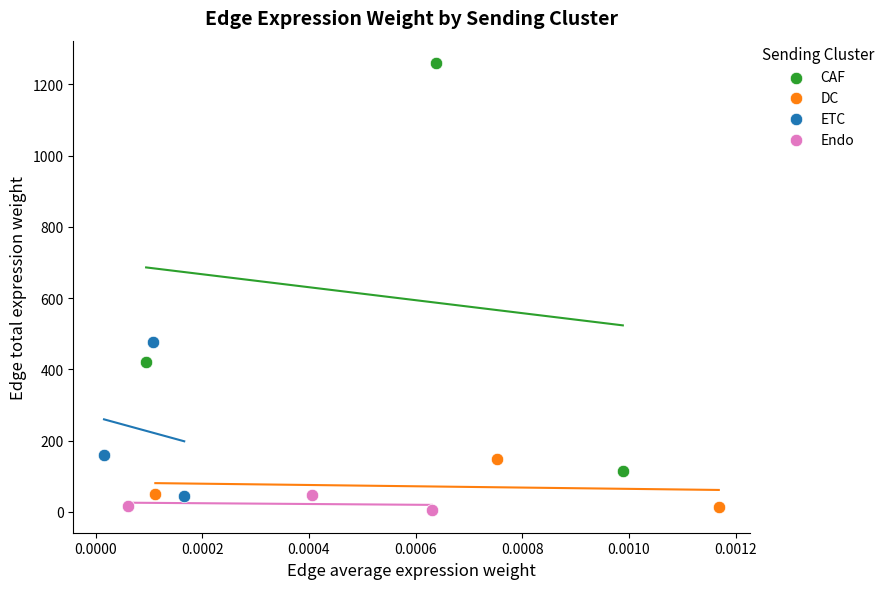

Which series contains the highest Y value?

CAF